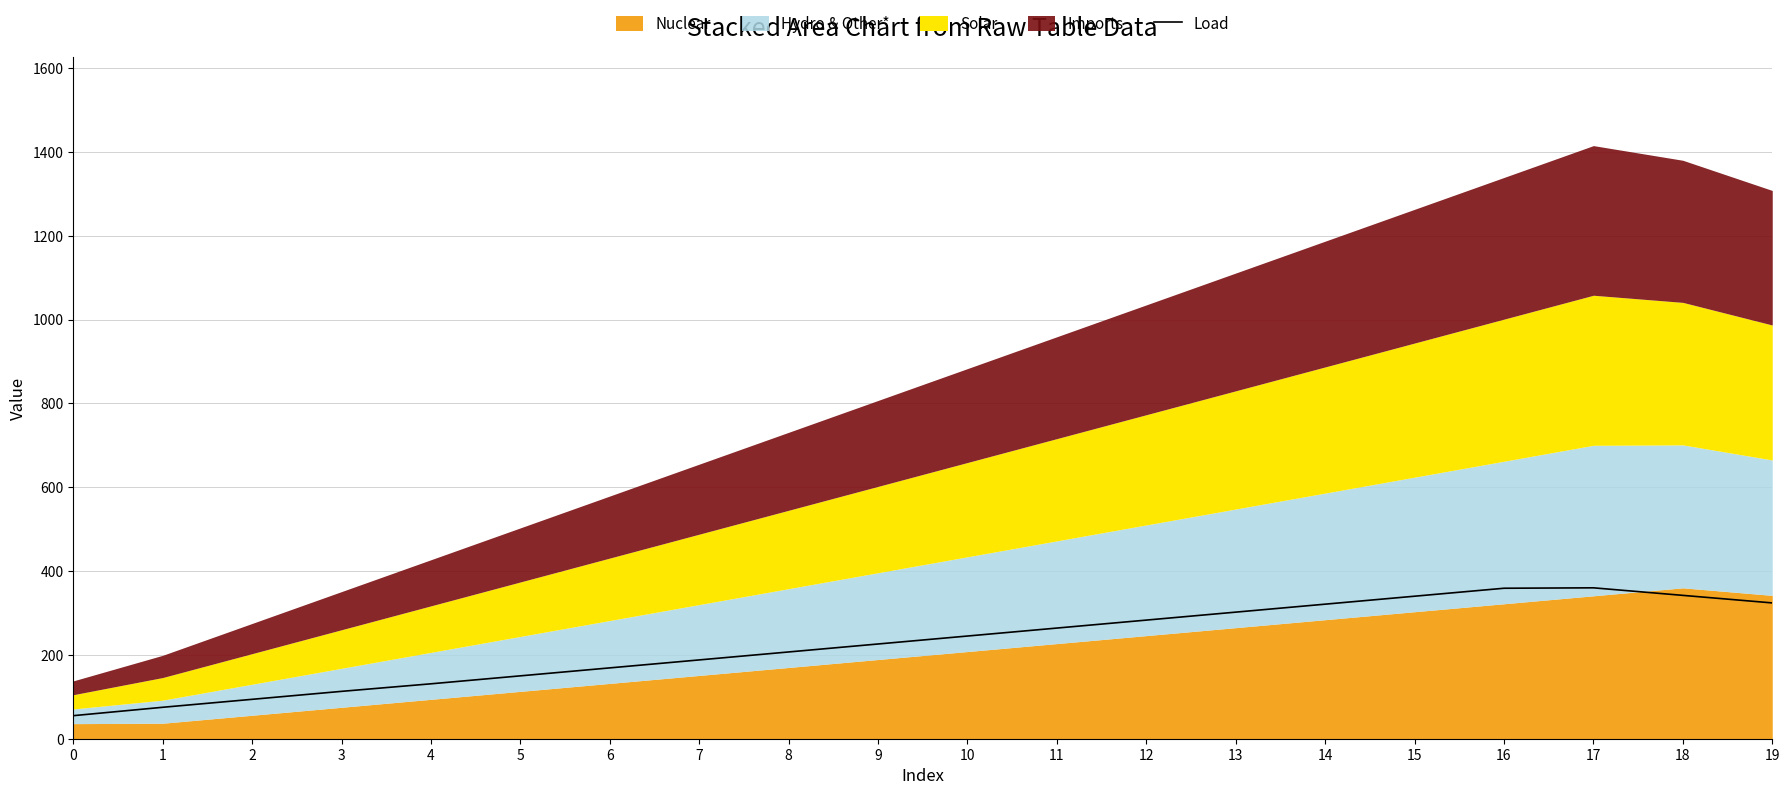

The chart shows a value of 113 at 3. True or false?

True